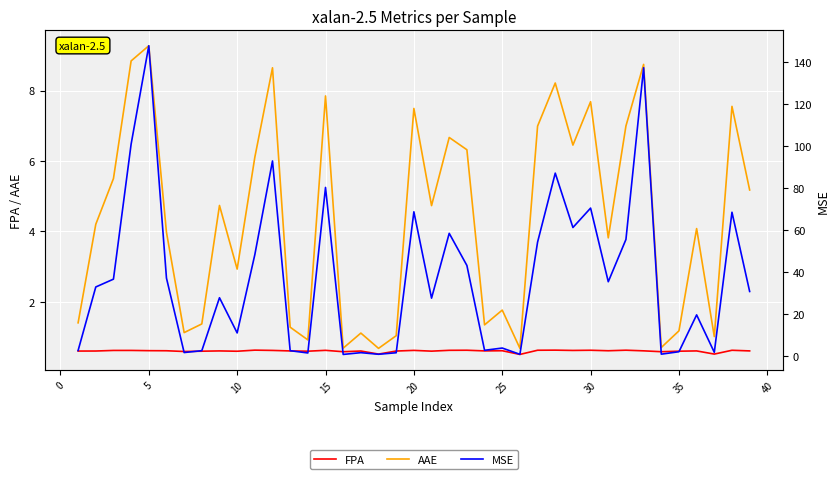

What is the minimum value for FPA?

0.5